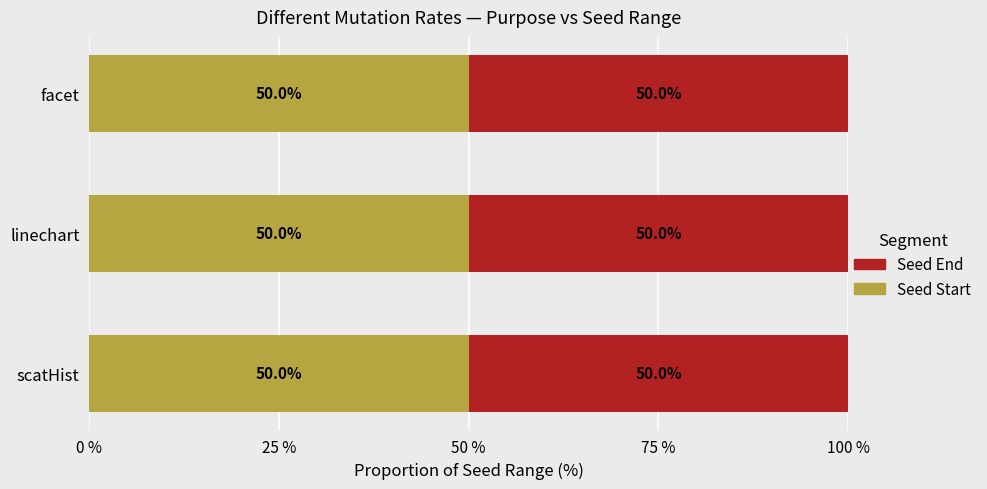

What is the minimum value for Seed Start?

50.0